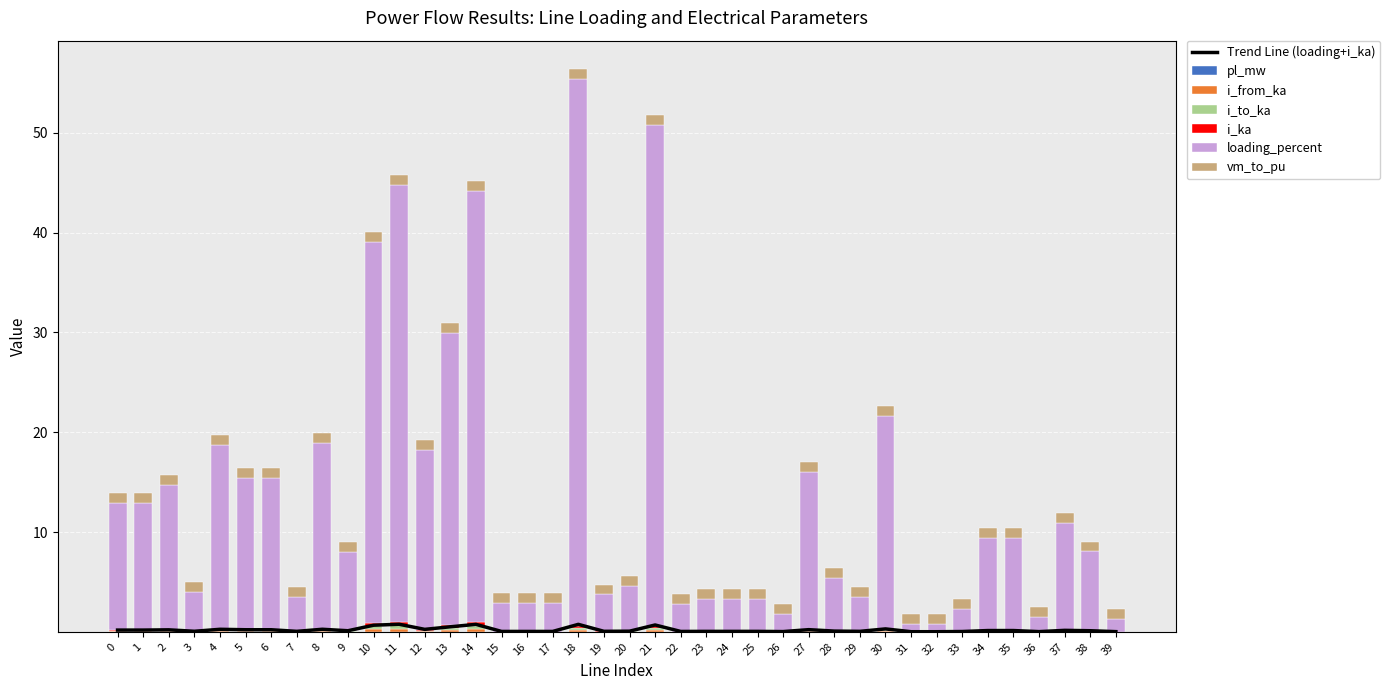

Reading left to right, list all the values displayed in this chart.

pl_mw: 0=0.0	1=0.0	2=0.0	3=0.0	4=0.0	5=0.0	6=0.0	7=0.0	8=0.0	9=0.0	10=0.0	11=0.0	12=0.0	13=0.0	14=0.0	15=0.0	16=0.0	17=0.0	18=0.0	19=0.0	20=0.0	21=0.0	22=0.0	23=0.0	24=0.0	25=0.0	26=0.0	27=0.0	28=0.0	29=0.0	30=0.0	31=0.0	32=0.0	33=0.0	34=0.0	35=0.0	36=0.0	37=0.0	38=0.0	39=0.0
i_from_ka: 0=0.0	1=0.0	2=0.1	3=0.0	4=0.1	5=0.1	6=0.1	7=0.0	8=0.1	9=0.0	10=0.3	11=0.3	12=0.1	13=0.2	14=0.3	15=0.0	16=0.0	17=0.0	18=0.2	19=0.0	20=0.0	21=0.2	22=0.0	23=0.0	24=0.0	25=0.0	26=0.0	27=0.1	28=0.0	29=0.0	30=0.1	31=0.0	32=0.0	33=0.0	34=0.0	35=0.0	36=0.0	37=0.0	38=0.0	39=0.0
i_to_ka: 0=0.0	1=0.0	2=0.1	3=0.0	4=0.1	5=0.1	6=0.1	7=0.0	8=0.1	9=0.0	10=0.3	11=0.3	12=0.1	13=0.2	14=0.3	15=0.0	16=0.0	17=0.0	18=0.2	19=0.0	20=0.0	21=0.2	22=0.0	23=0.0	24=0.0	25=0.0	26=0.0	27=0.1	28=0.0	29=0.0	30=0.1	31=0.0	32=0.0	33=0.0	34=0.0	35=0.0	36=0.0	37=0.0	38=0.0	39=0.0
i_ka: 0=0.0	1=0.0	2=0.1	3=0.0	4=0.1	5=0.1	6=0.1	7=0.0	8=0.1	9=0.0	10=0.3	11=0.3	12=0.1	13=0.2	14=0.3	15=0.0	16=0.0	17=0.0	18=0.2	19=0.0	20=0.0	21=0.2	22=0.0	23=0.0	24=0.0	25=0.0	26=0.0	27=0.1	28=0.0	29=0.0	30=0.1	31=0.0	32=0.0	33=0.0	34=0.0	35=0.0	36=0.0	37=0.0	38=0.0	39=0.0
loading_percent: 0=12.7	1=12.7	2=14.6	3=4.0	4=18.5	5=15.2	6=15.2	7=3.5	8=18.7	9=7.9	10=38.3	11=43.9	12=18.0	13=29.3	14=43.2	15=2.8	16=2.8	17=2.8	18=54.8	19=3.7	20=4.6	21=50.2	22=2.7	23=3.3	24=3.3	25=3.3	26=1.8	27=15.8	28=5.3	29=3.5	30=21.4	31=0.8	32=0.8	33=2.3	34=9.3	35=9.3	36=1.4	37=10.8	38=8.0	39=1.3
vm_to_pu: 0=1.0	1=1.0	2=1.0	3=1.0	4=1.0	5=1.0	6=1.0	7=1.0	8=1.0	9=1.0	10=1.0	11=1.0	12=1.0	13=1.0	14=1.0	15=1.0	16=1.0	17=1.0	18=1.0	19=1.0	20=1.0	21=1.0	22=1.0	23=1.0	24=1.0	25=1.0	26=1.0	27=1.0	28=1.0	29=1.0	30=1.0	31=1.0	32=1.0	33=1.0	34=1.0	35=1.0	36=1.0	37=1.0	38=1.0	39=1.0